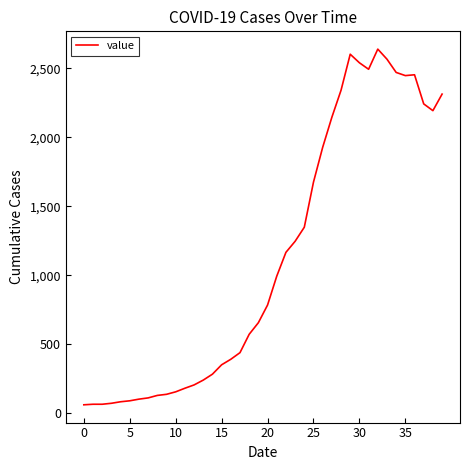

Count the number of data series in this chart.

1